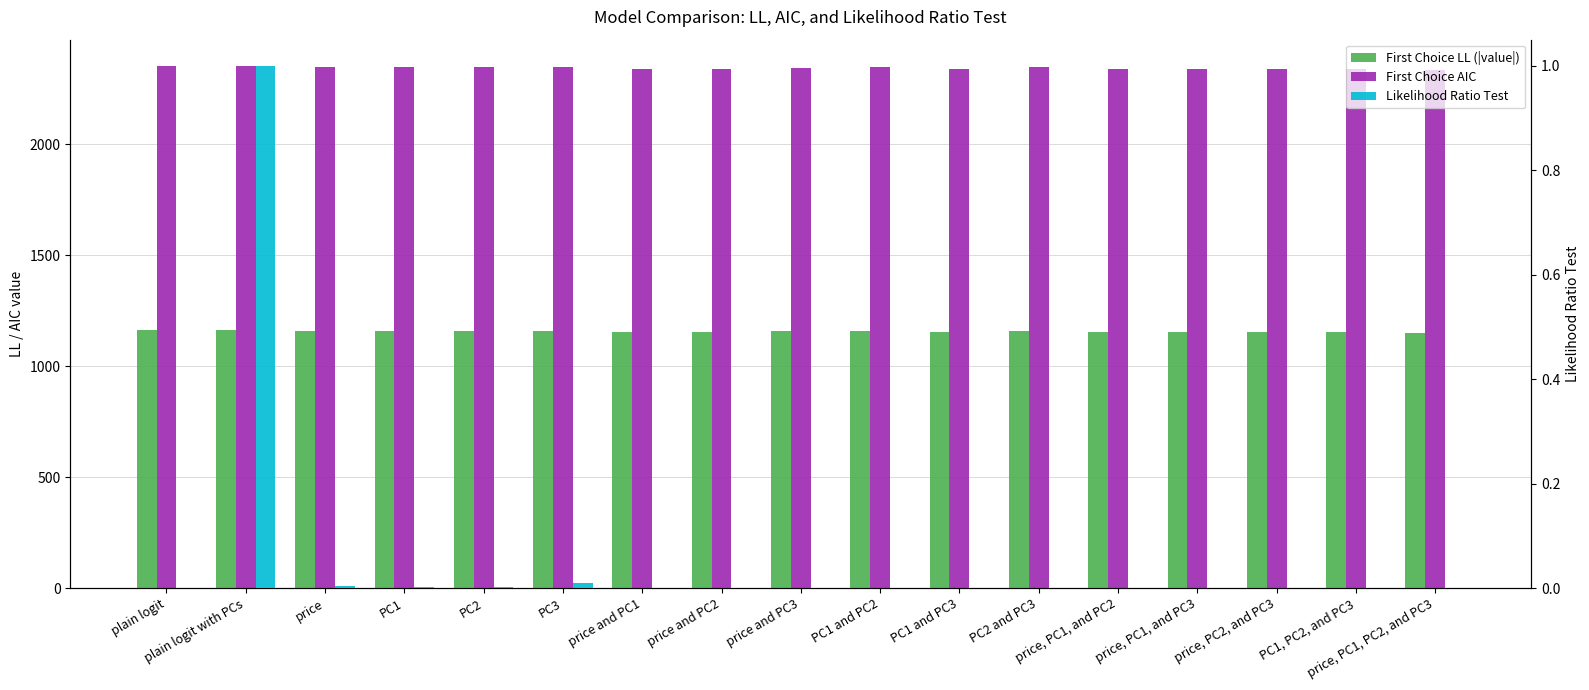

How many groups of bars are there?

17